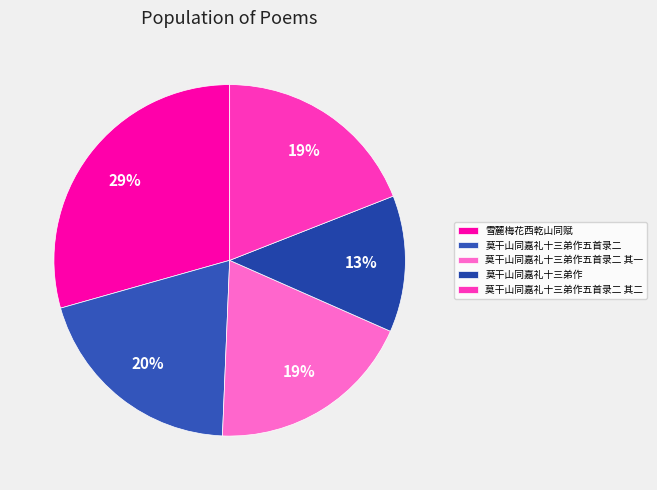

Which slice is the largest?

雪麓梅花西乾山同赋